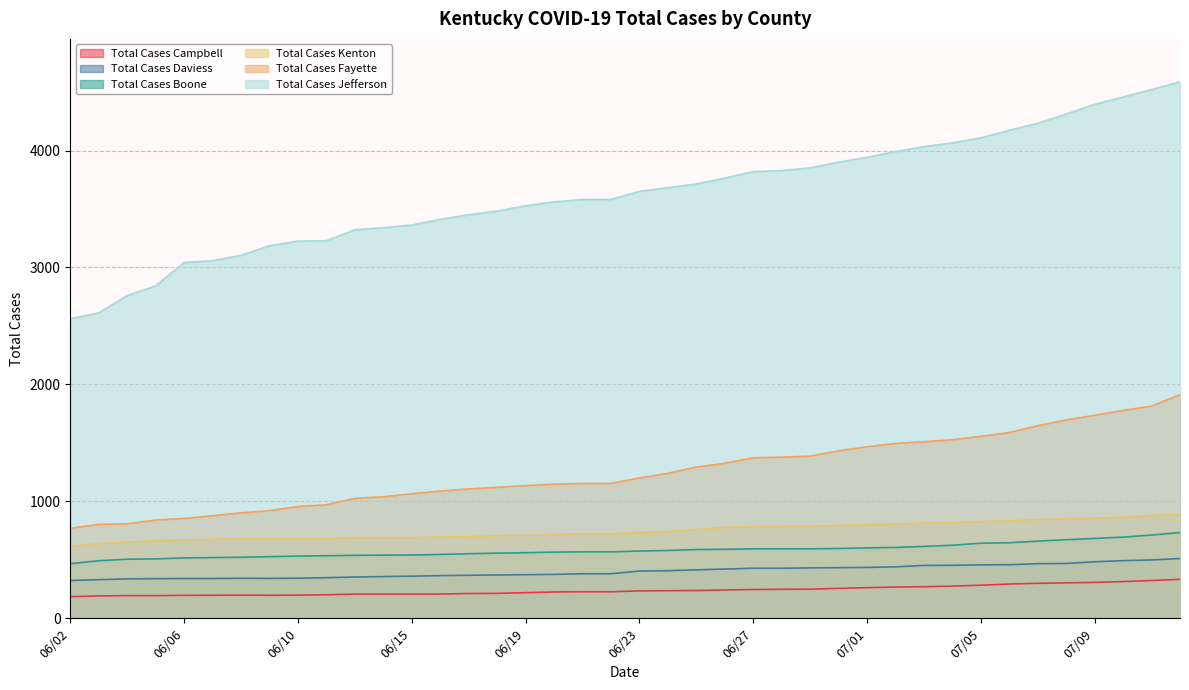

True or false: Total Cases Fayette and Total Cases Kenton cross at least once.

False